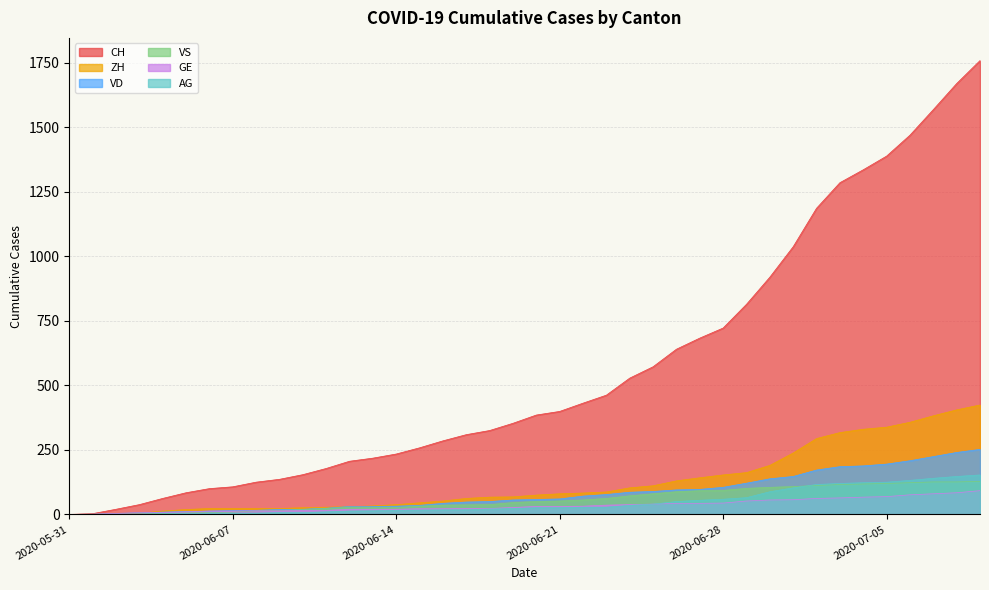

Between 2020-06-08 and 2020-06-22, which series saw the biggest shift?

CH